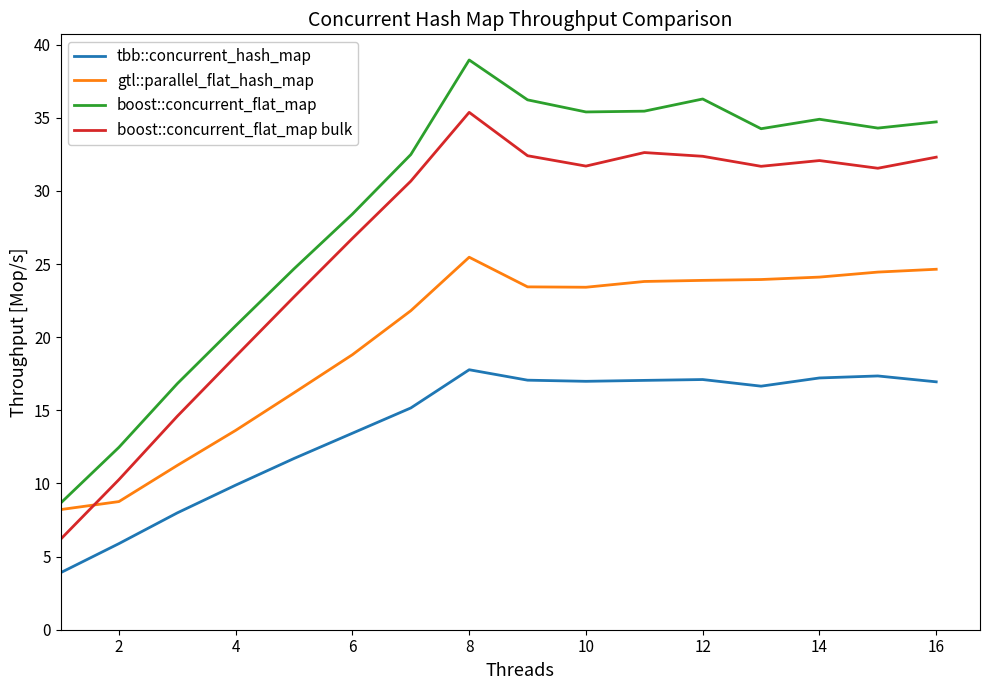

Rank the series by their maximum value, from lowest to highest.

tbb::concurrent_hash_map, gtl::parallel_flat_hash_map, boost::concurrent_flat_map bulk, boost::concurrent_flat_map